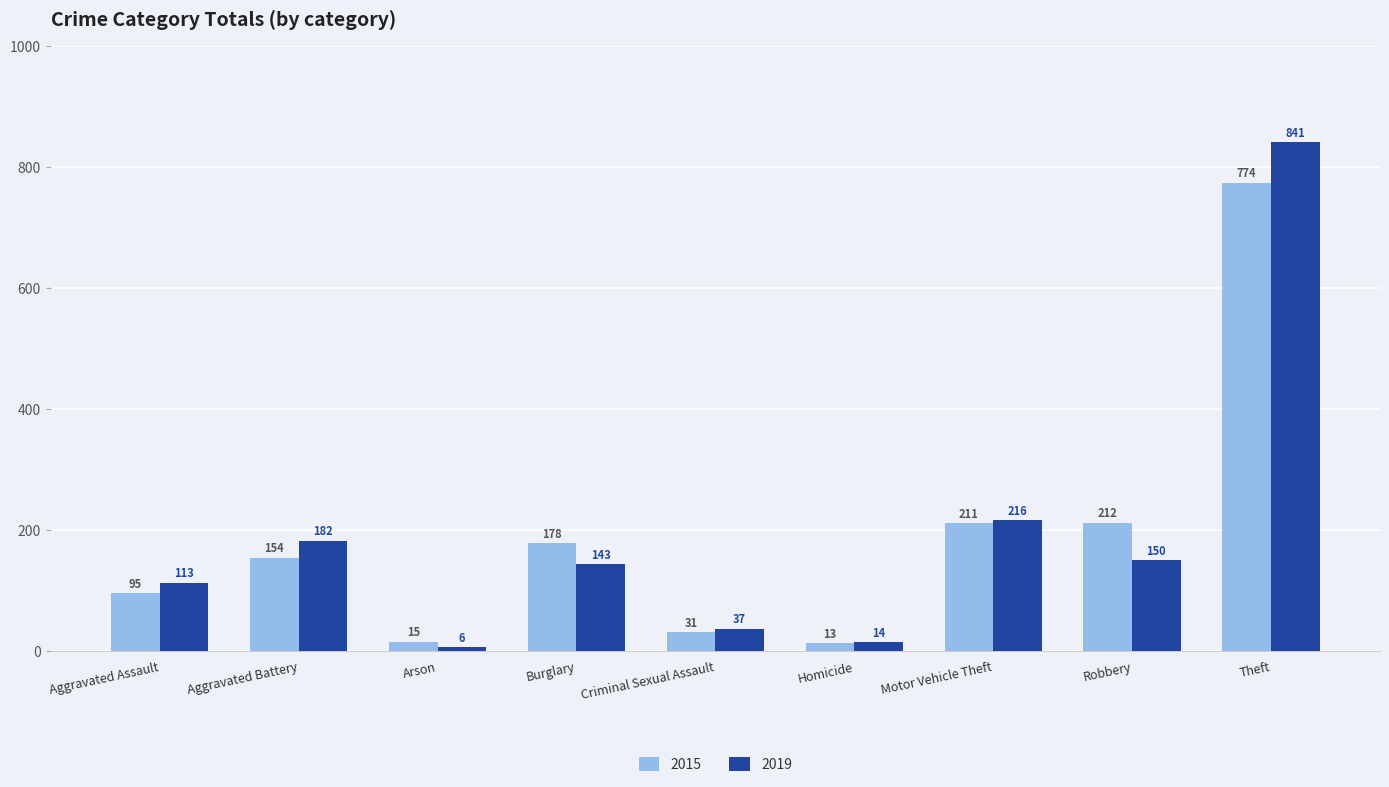

What is the difference between the maximum and minimum values in the 2015 series?

761